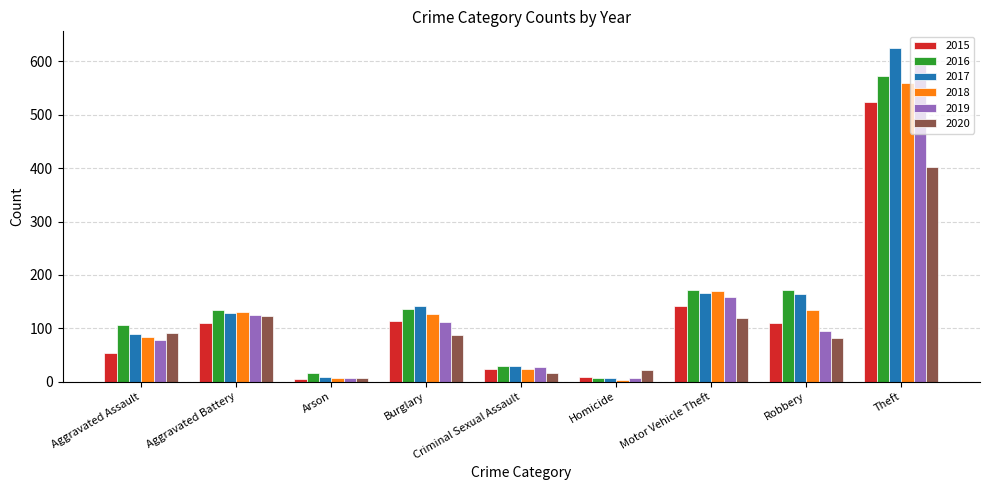

At which label does 2016 reach its peak?

Theft